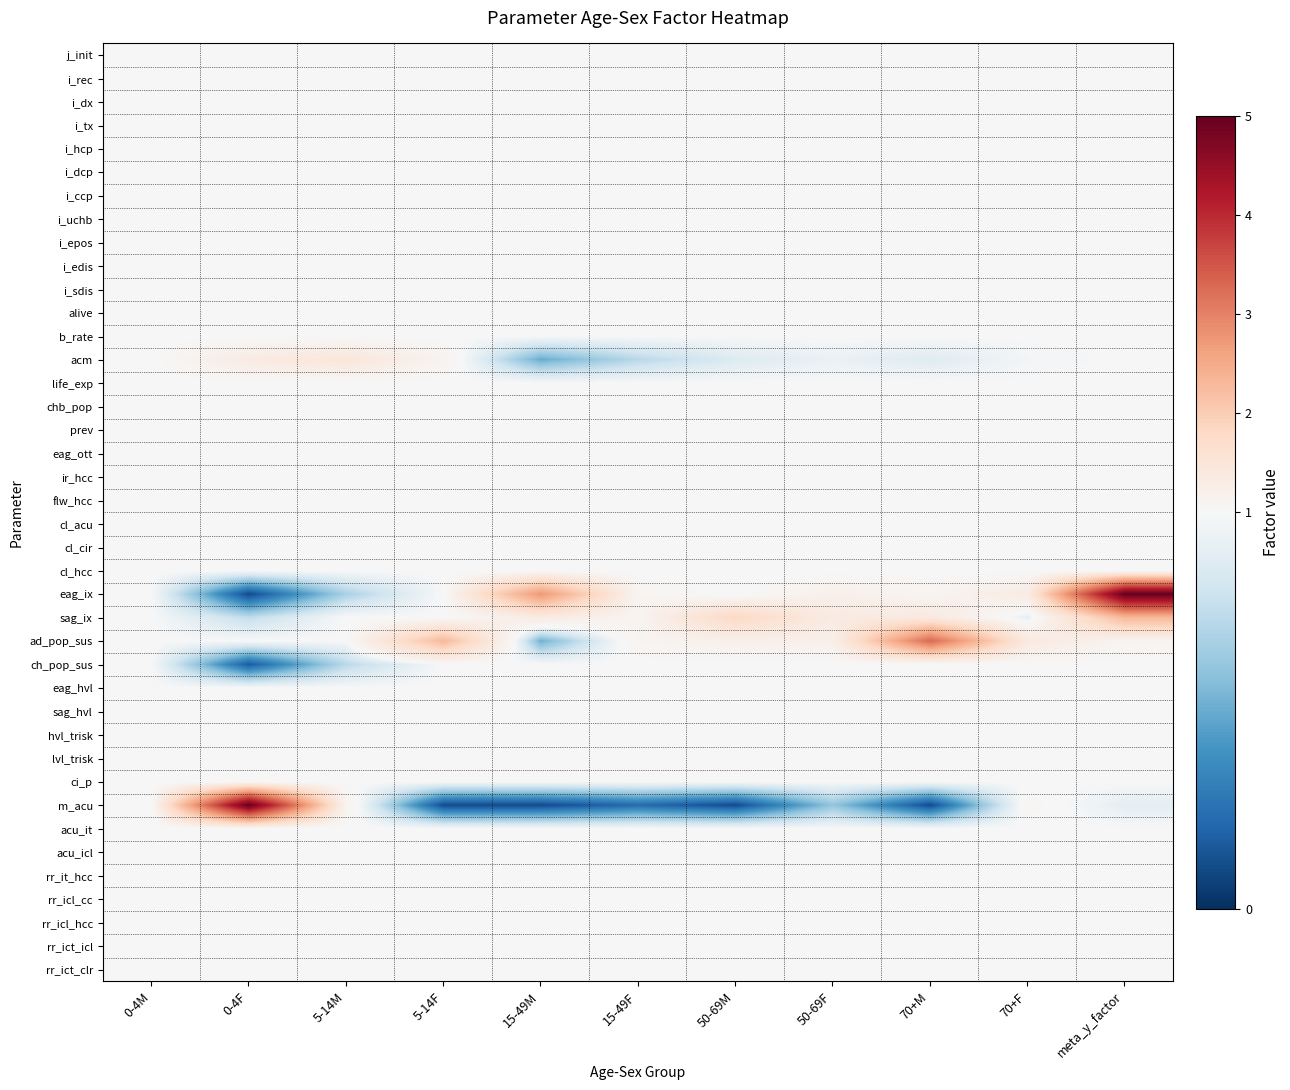

What is the total value across all series at 5-14F?

40.5